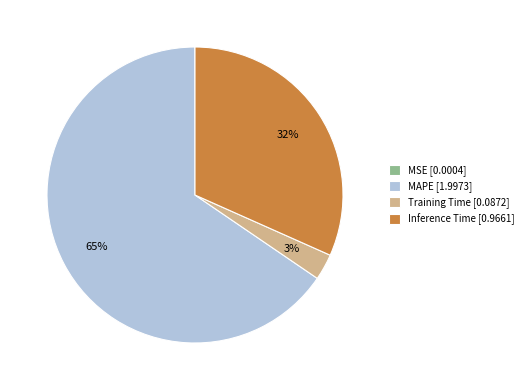

To the nearest percent, what portion does Inference Time represent?

32%